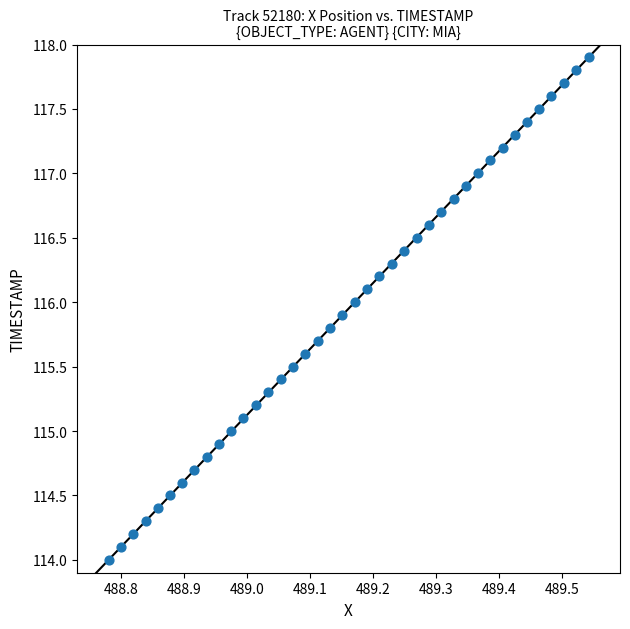

What is the range of Y values (max minus min)?

3.9